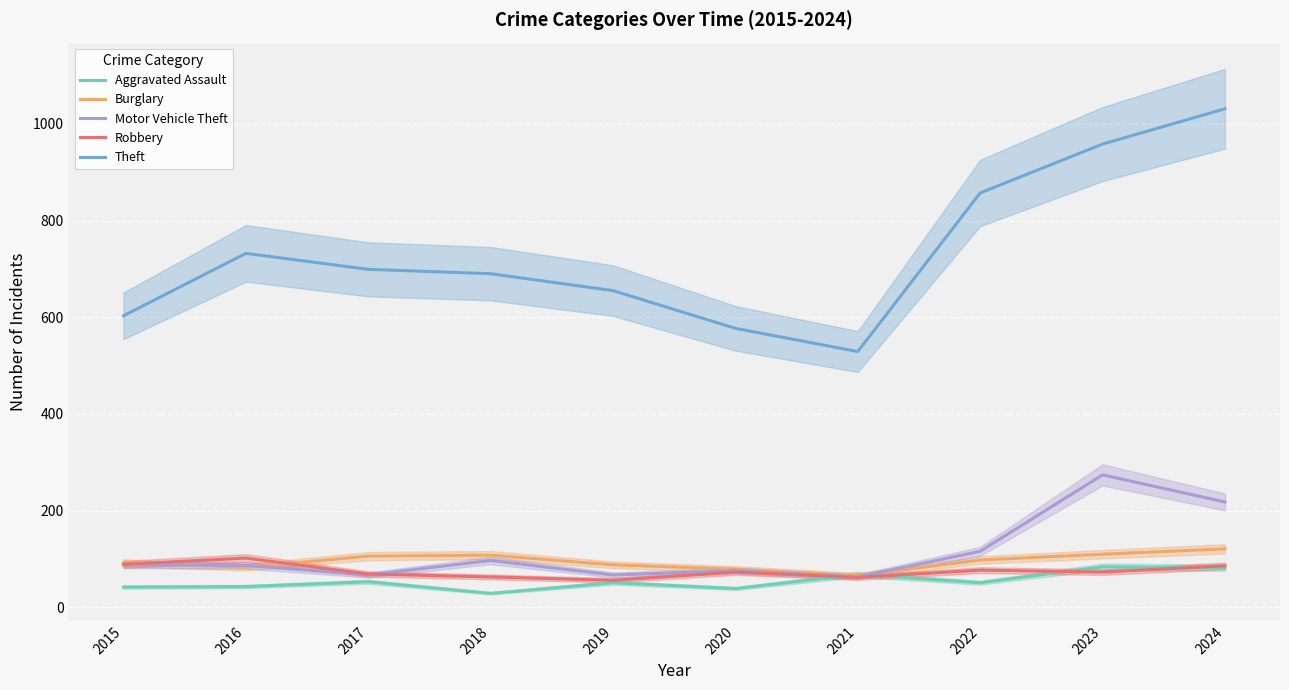

How many lines are shown in the chart?

5